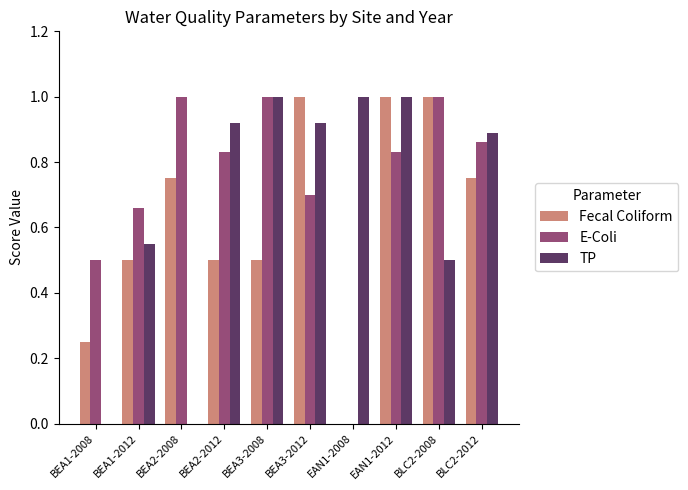

How many data points does each series have?

10